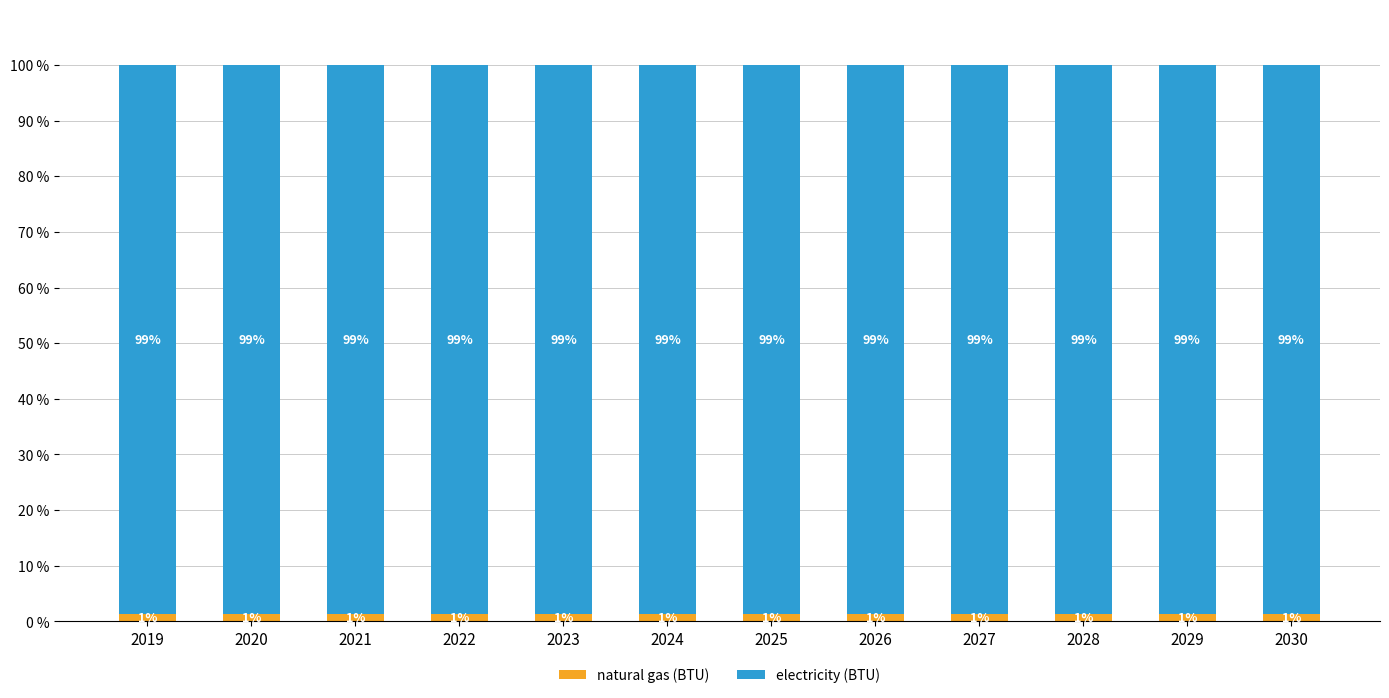

Which category has the highest value in the natural gas (BTU) series?

2021